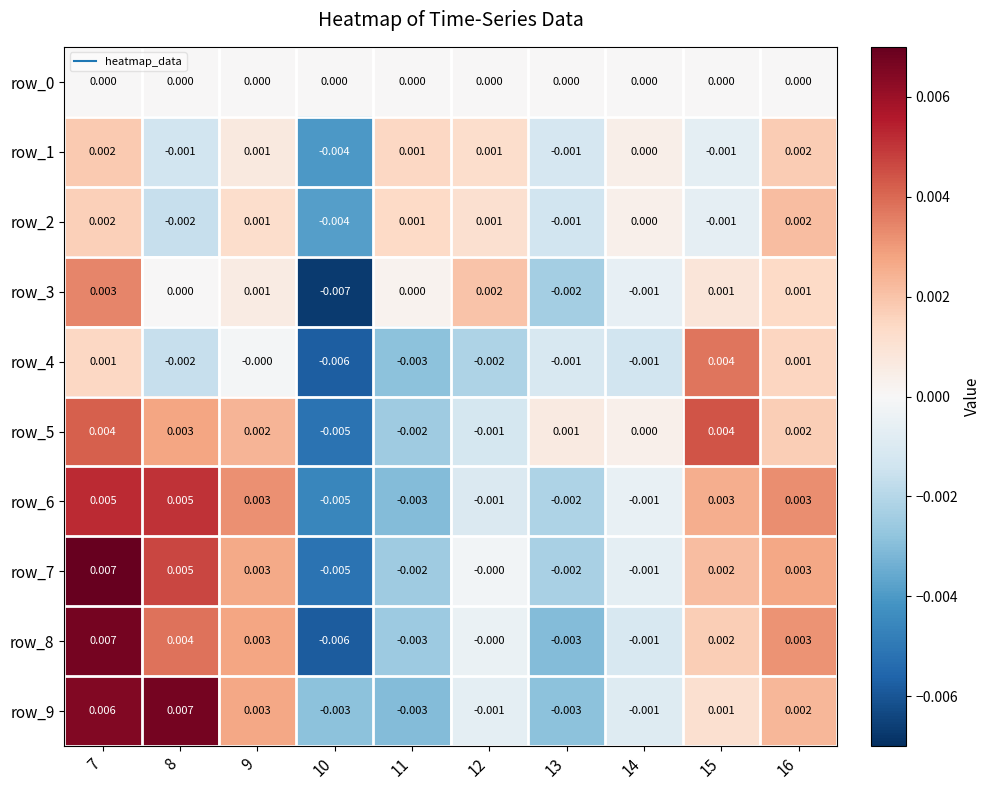

Is the value of row_7 at 9 greater than the value of row_0 at 8?

Yes